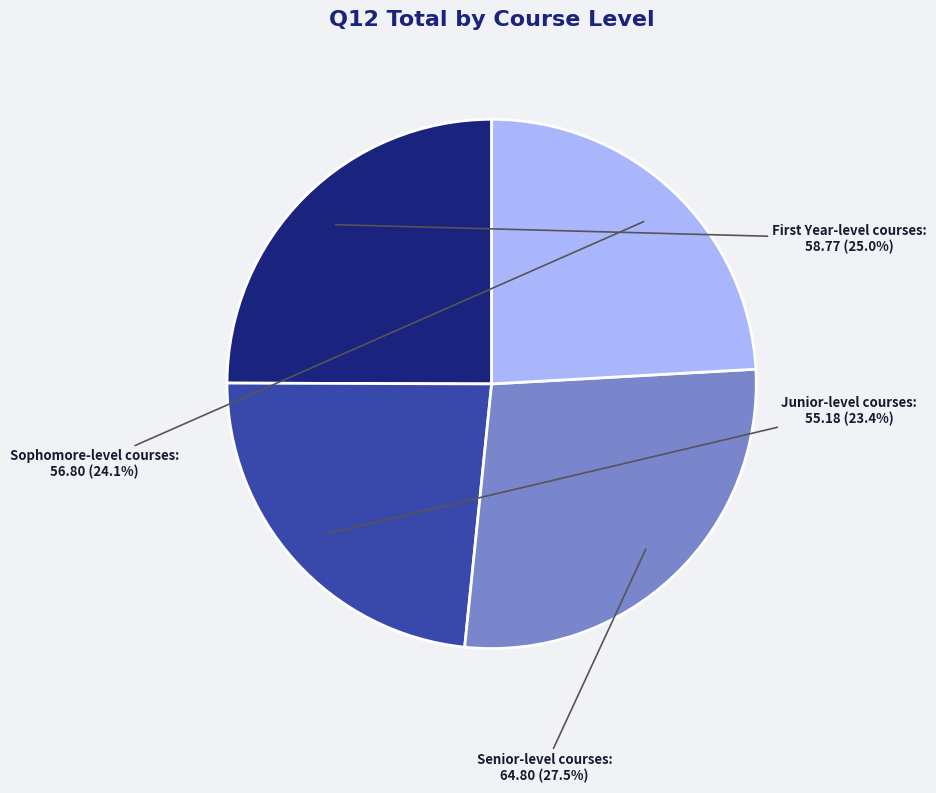

To the nearest percent, what percentage of the pie is Junior-level courses?

23%